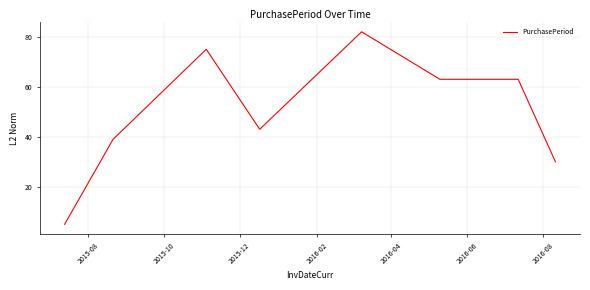

What is the greatest value displayed?

82